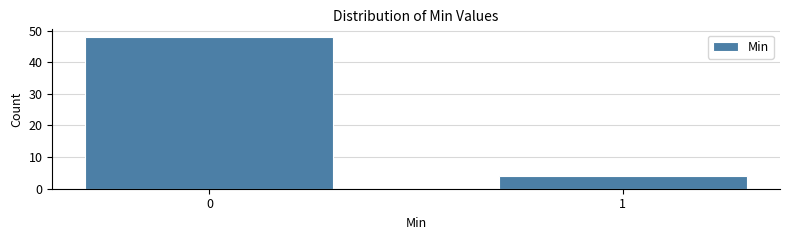

Reading right to left, extract all data points from this chart.

1=4	0=48